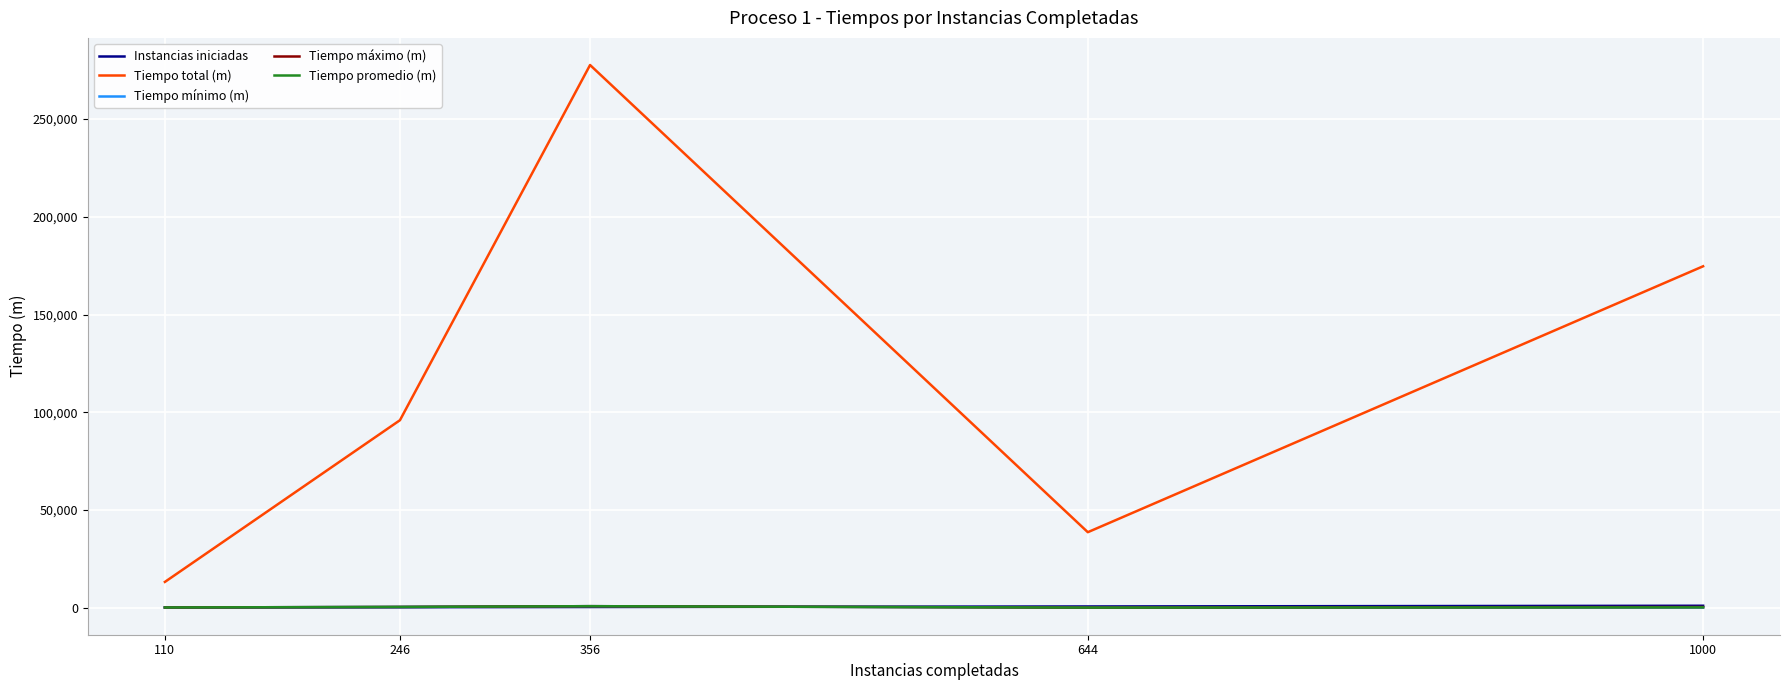

True or false: Tiempo máximo (m) and Tiempo total (m) cross at least once.

False